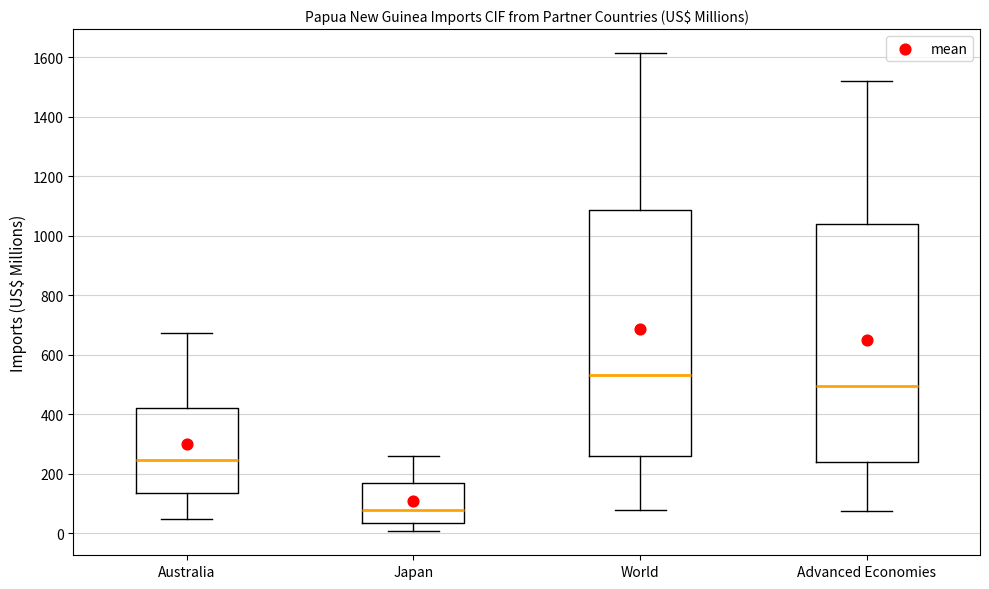

Reading left to right, read every box against the y-axis: the position of its median line, the range the box covers, and the ends of its whiskers. The values are not printed on the chart, so give them approximately, as read against the axis.

Australia: median 240, box 140 to 420, whiskers 40 to 680
Japan: median 80, box 40 to 180, whiskers 0 to 260
World: median 540, box 260 to 1080, whiskers 80 to 1620
Advanced Economies: median 500, box 240 to 1040, whiskers 80 to 1520